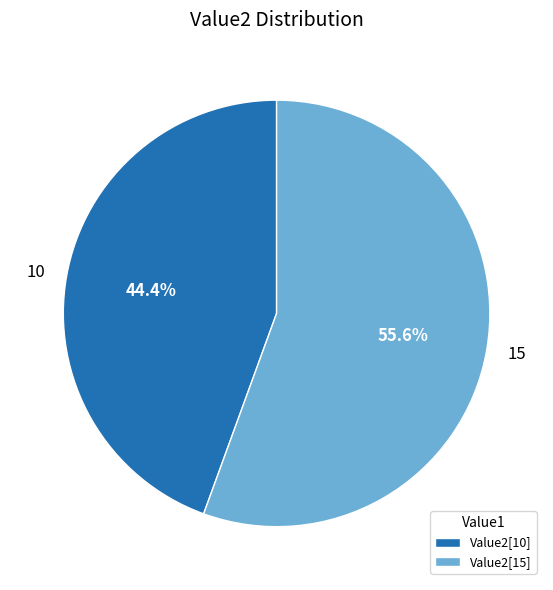

Is 10 the majority of the pie?

No